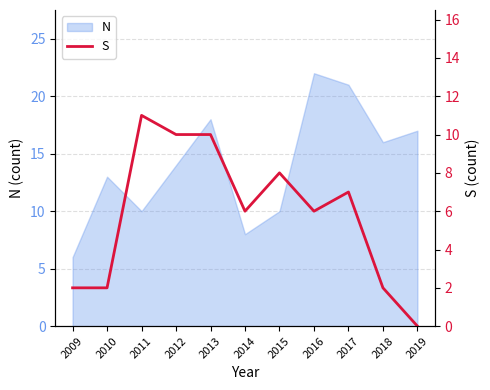

How many values are below 6?

4